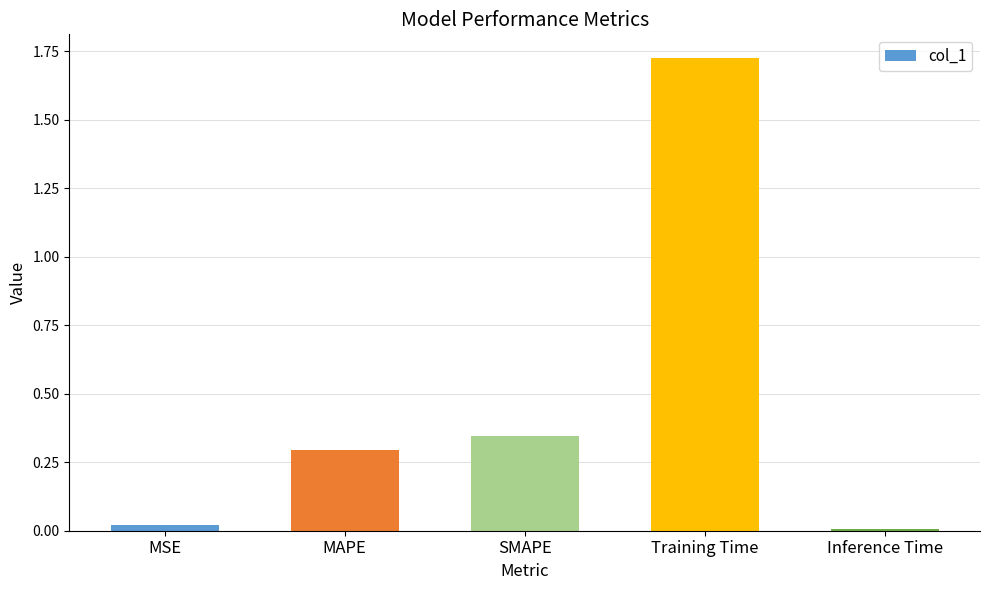

What is the change in value from SMAPE to Training Time?

+1.4